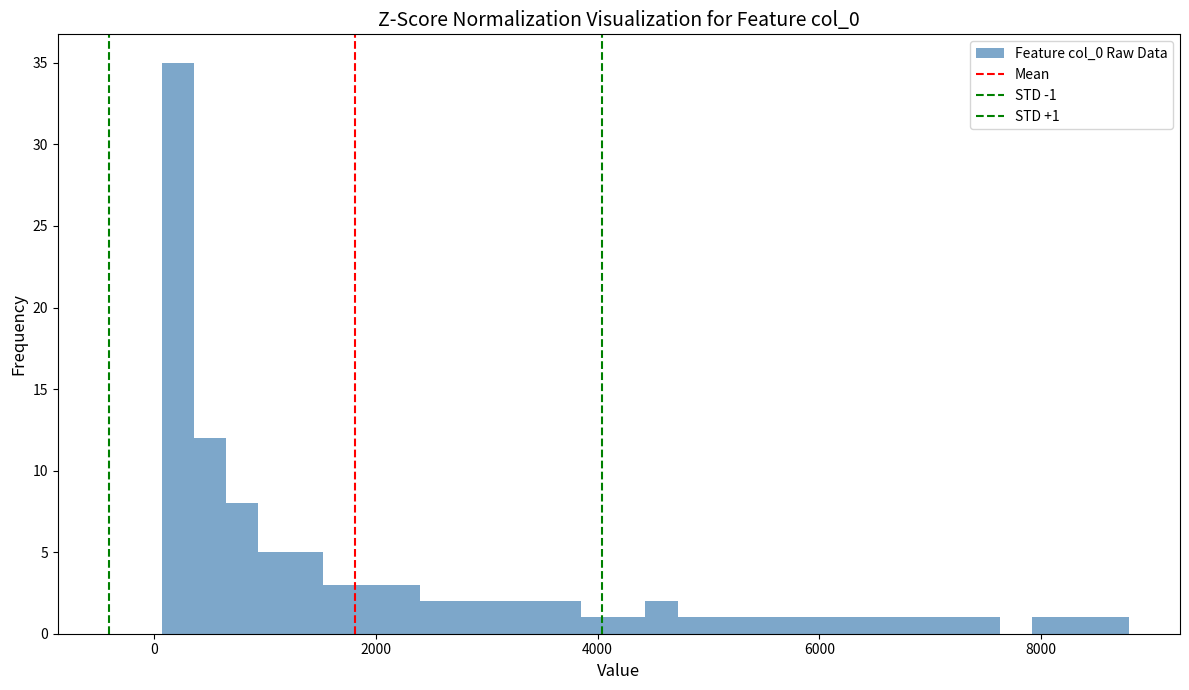

Read against the x-axis, roughly where is the centre of the tallest bar?

200